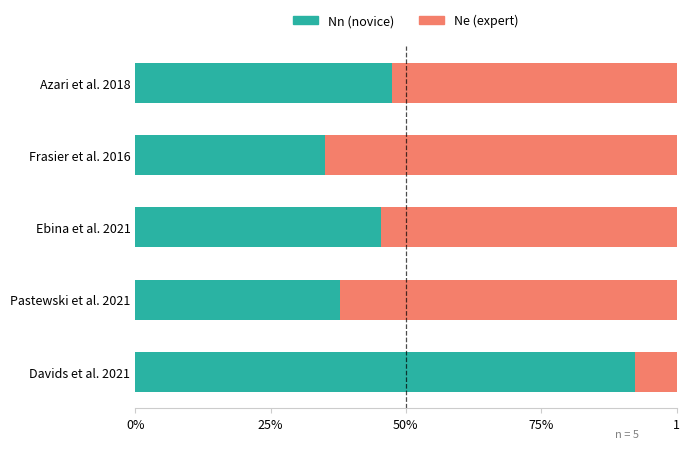

What position from the left is Davids et al. 2021?

5